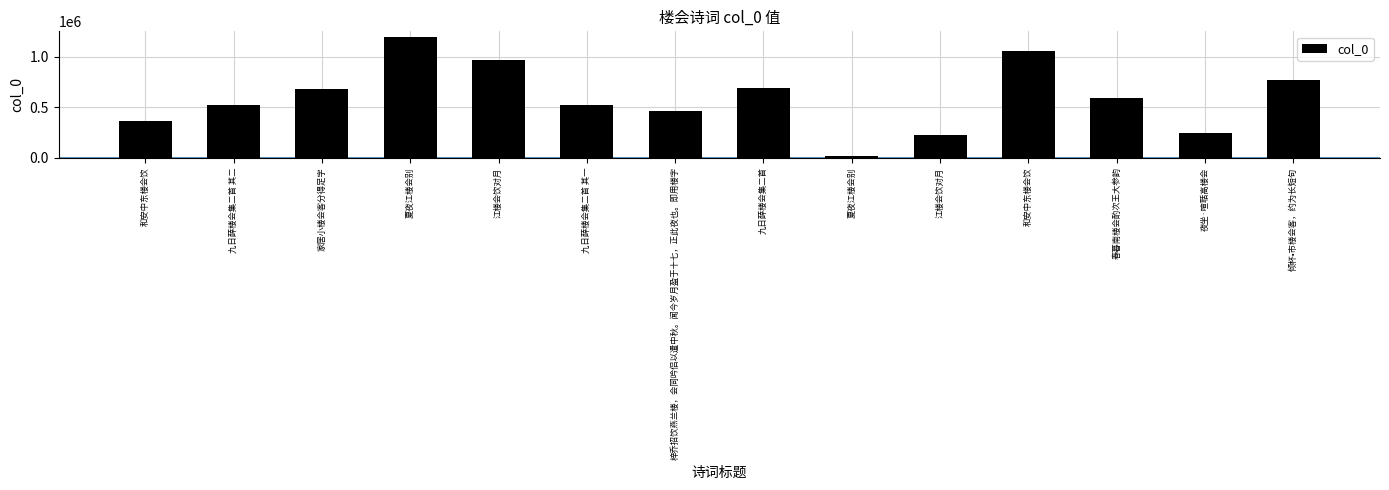

True or false: the data shows 477659 at 和安中东楼会饮.

False